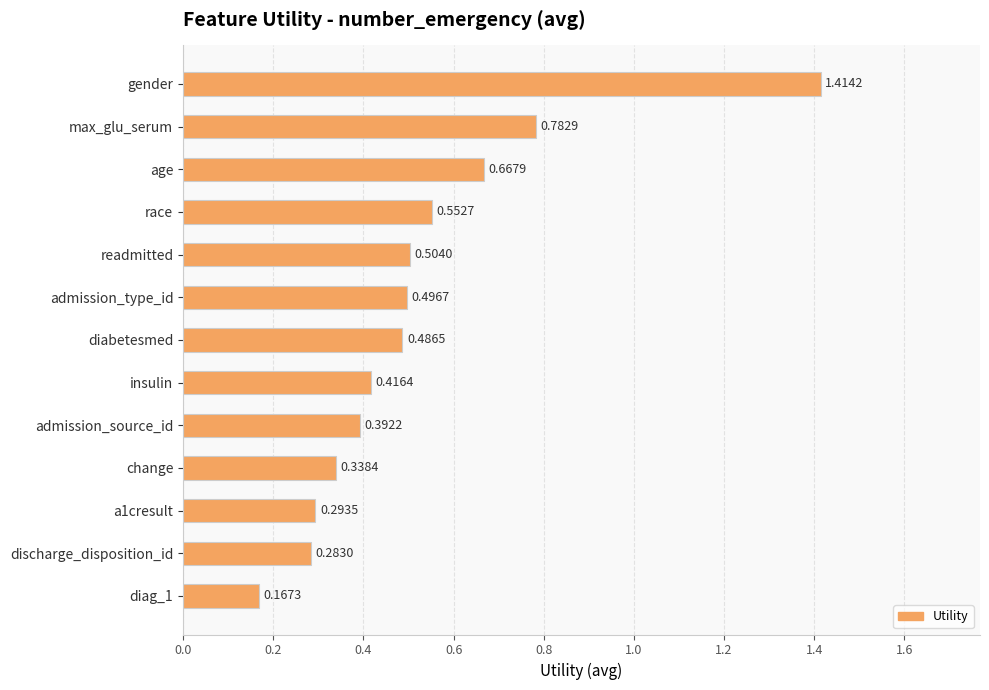

What is the difference between the maximum and minimum values?

1.2